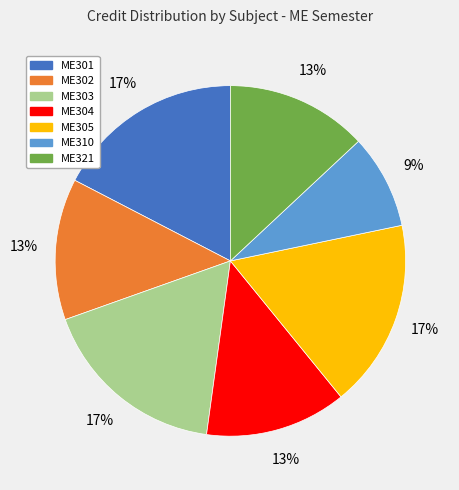

What is the smallest slice in the pie chart?

ME310